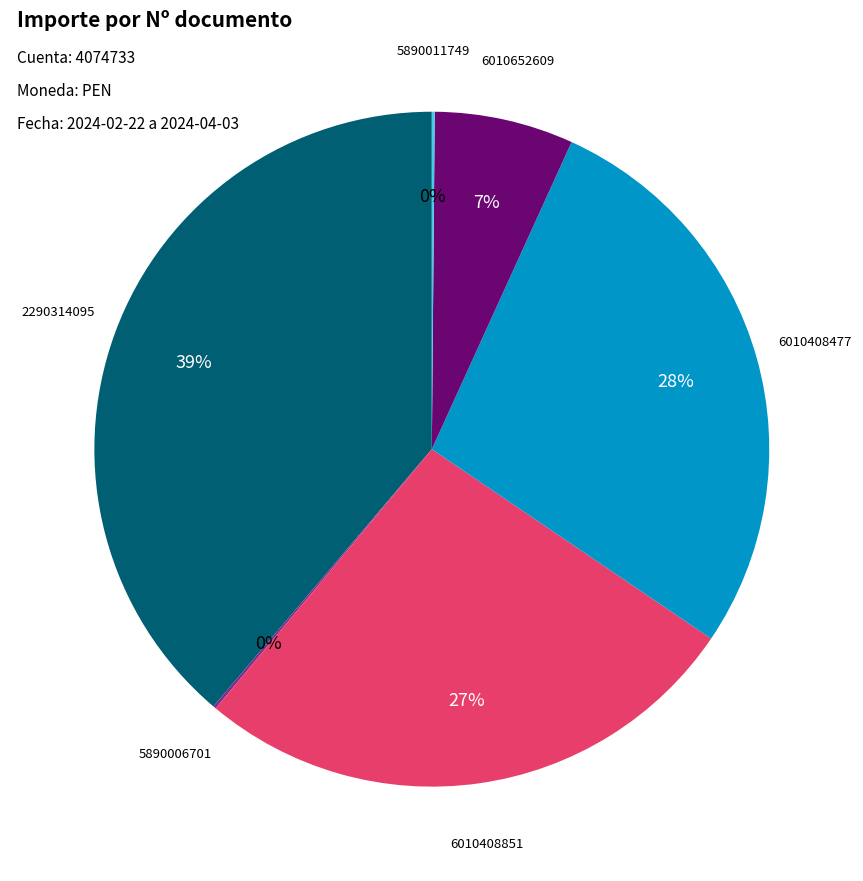

Combined, do 6010652609 and 6010408477 account for over 50%?

No